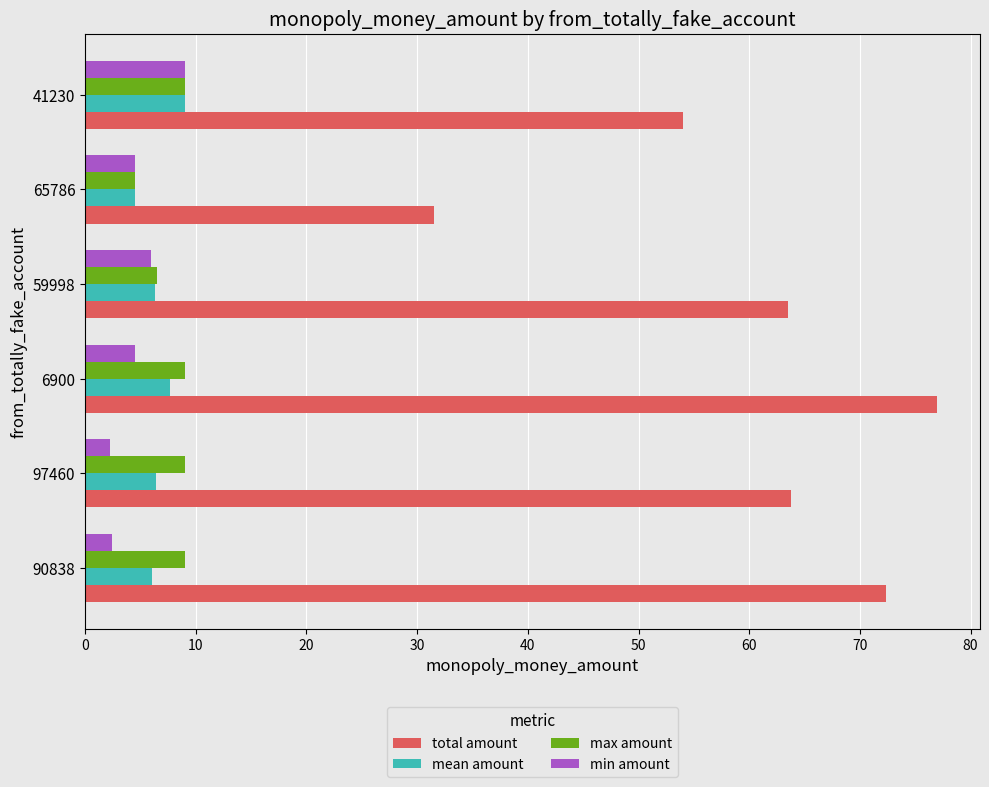

What is the average value of the mean amount series?

6.7